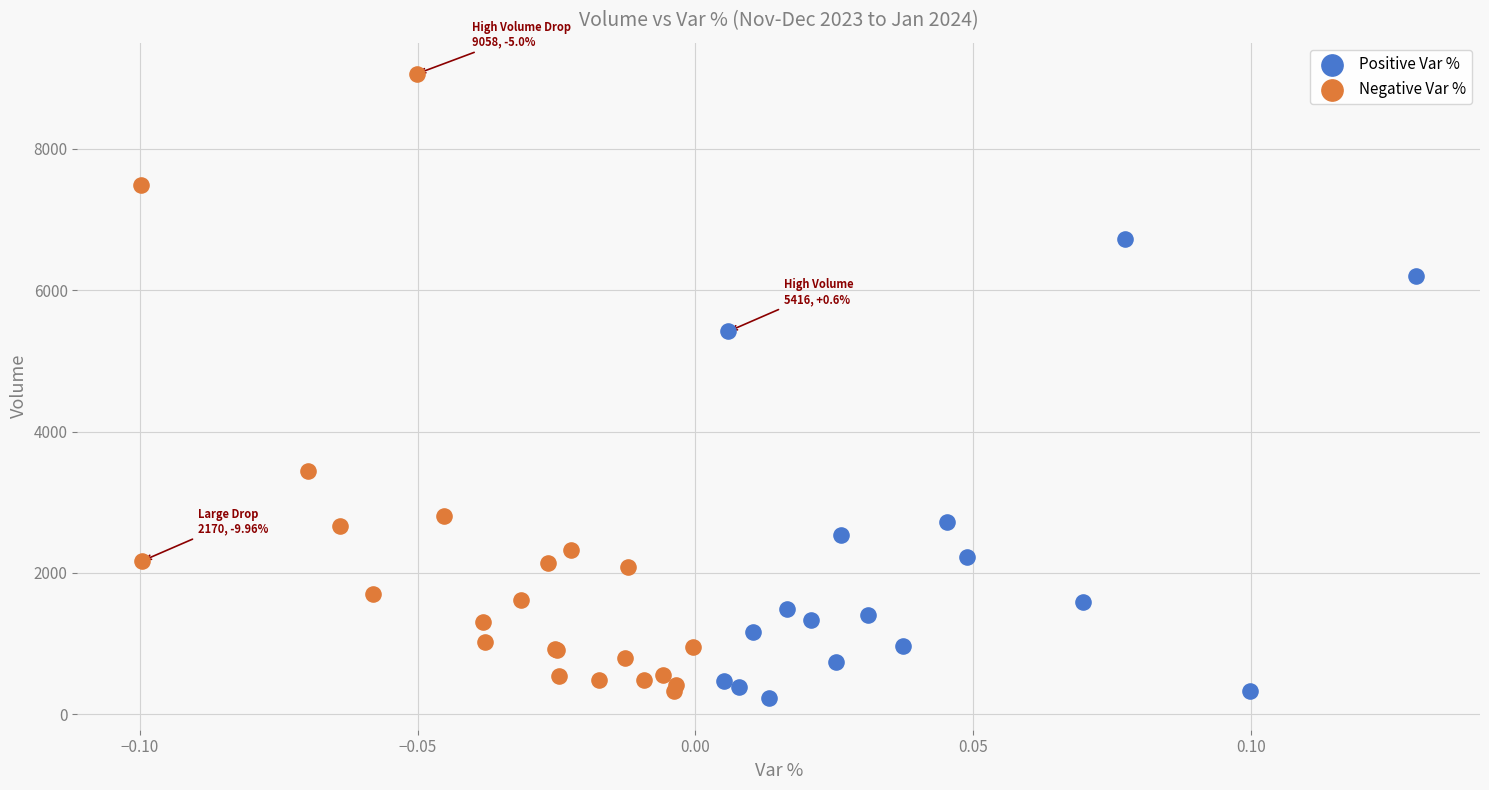

Which series has the widest spread of Y values?

Negative Var %